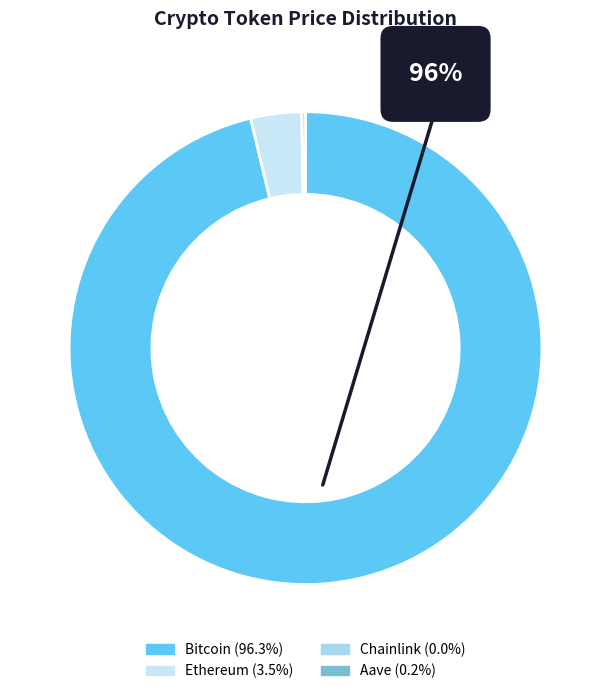

To the nearest percent, what is the combined percentage of Ethereum and Chainlink?

4%